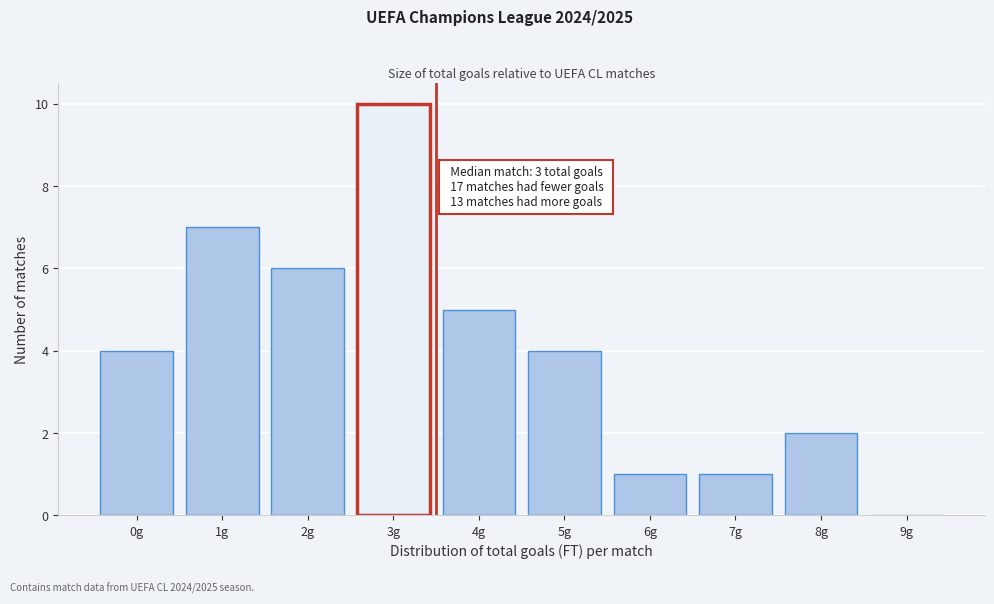

Reading left to right, transcribe all the data shown in this chart.

0g=4	1g=7	2g=6	3g=10	4g=5	5g=4	6g=1	7g=1	8g=2	9g=0